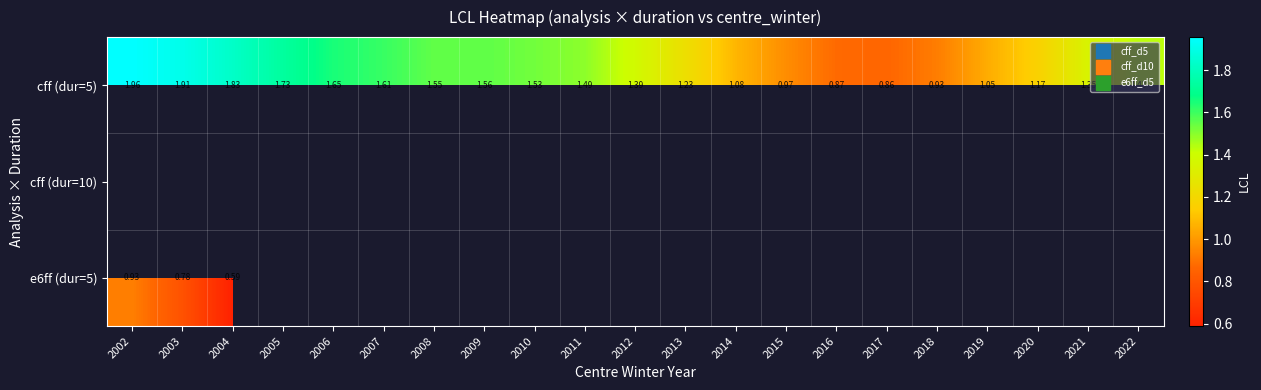

Is the value of e6ff (dur=5) at 2006 greater than the value of cff (dur=10) at 2008?

No